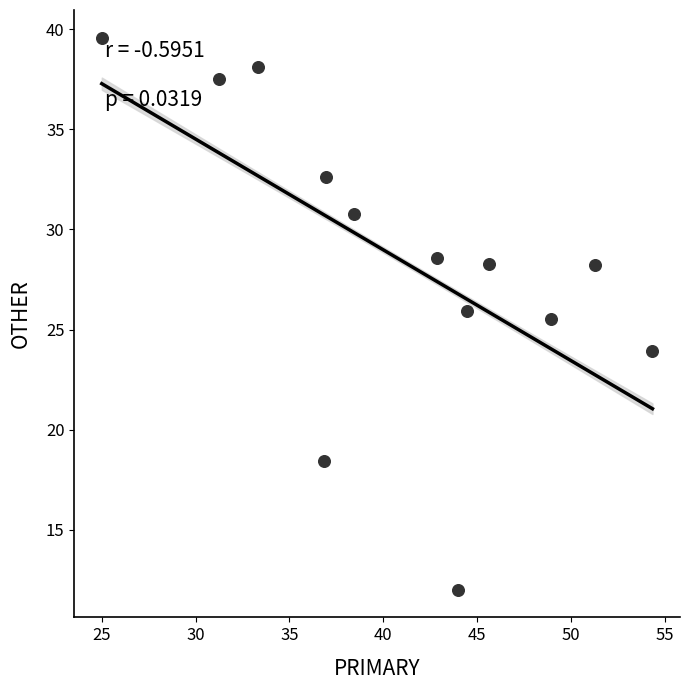

What is the range of X values (max minus min)?

29.3